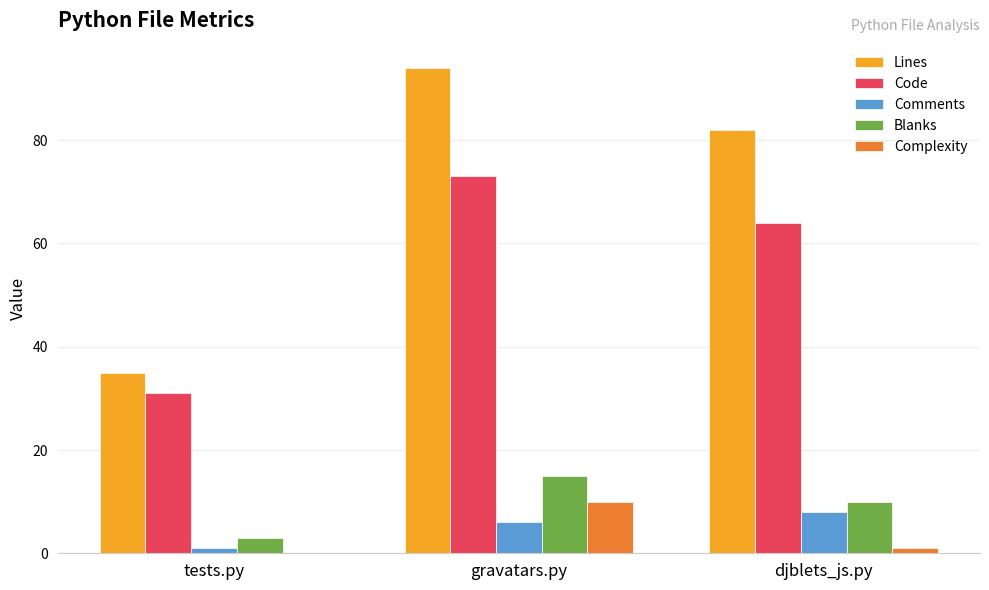

Which series has the largest total across all categories?

Lines